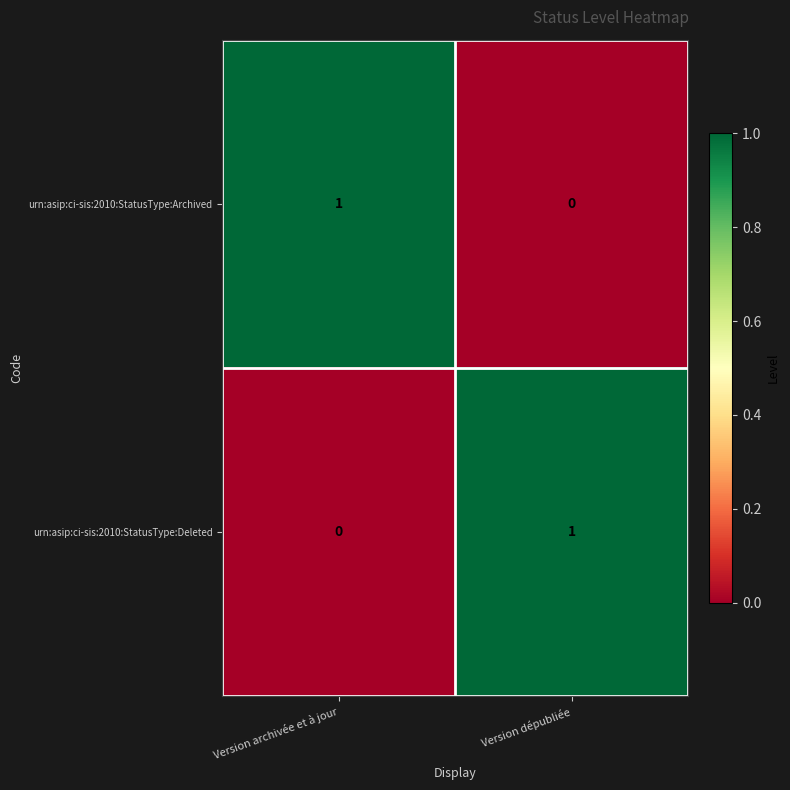

True or false: urn:asip:ci-sis:2010:StatusType:Deleted has a value of 1 at Version dépubliée.

True